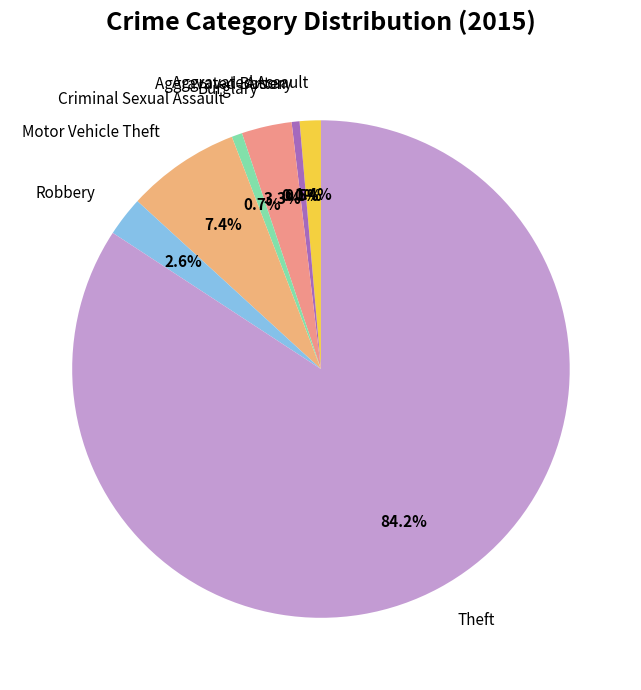

Rank the categories by value from highest to lowest.

Theft, Motor Vehicle Theft, Burglary, Robbery, Aggravated Assault, Criminal Sexual Assault, Aggravated Battery, Arson